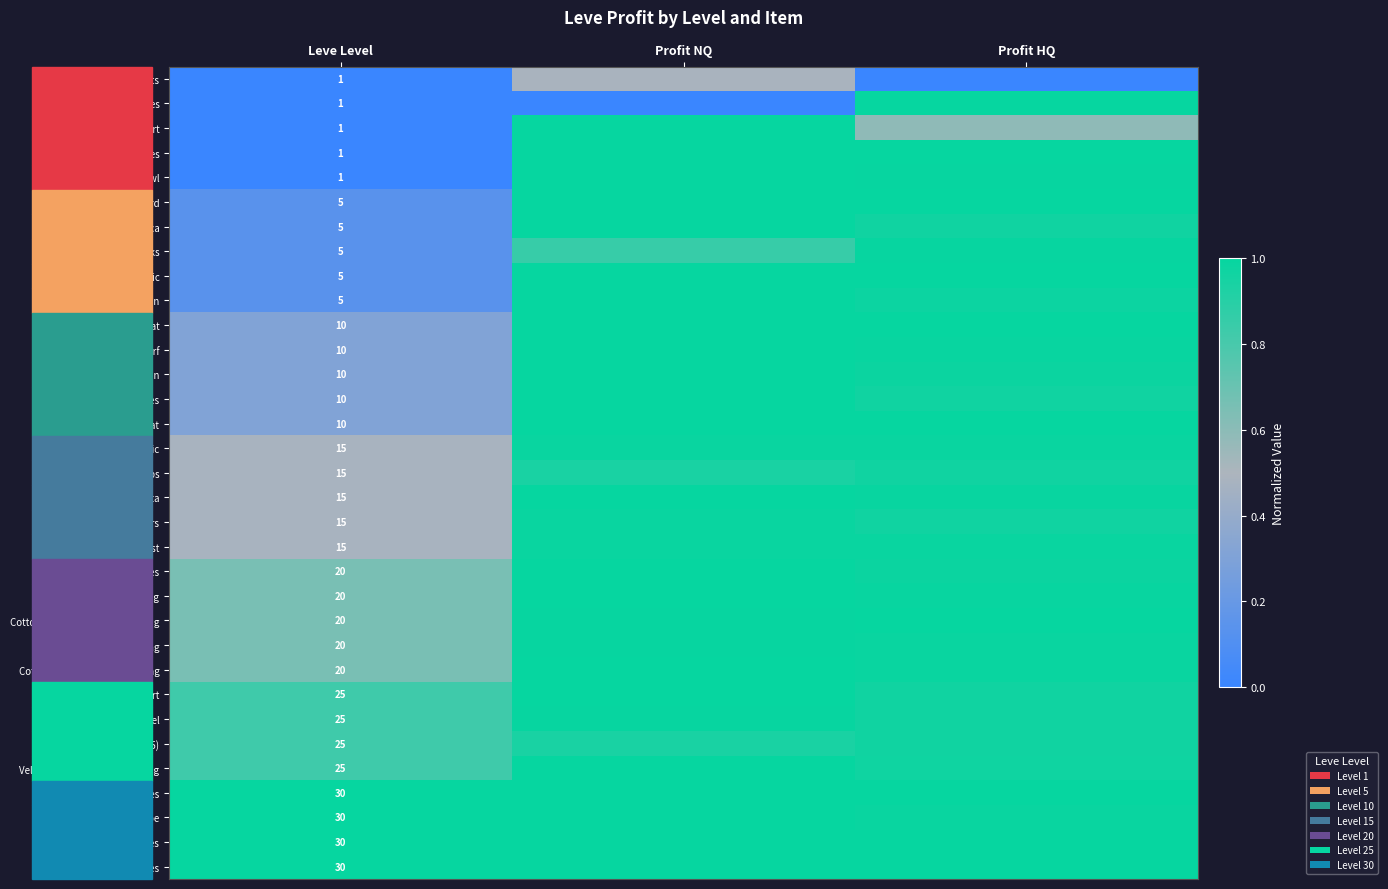

At which category is the sum across all series the highest?

Profit HQ